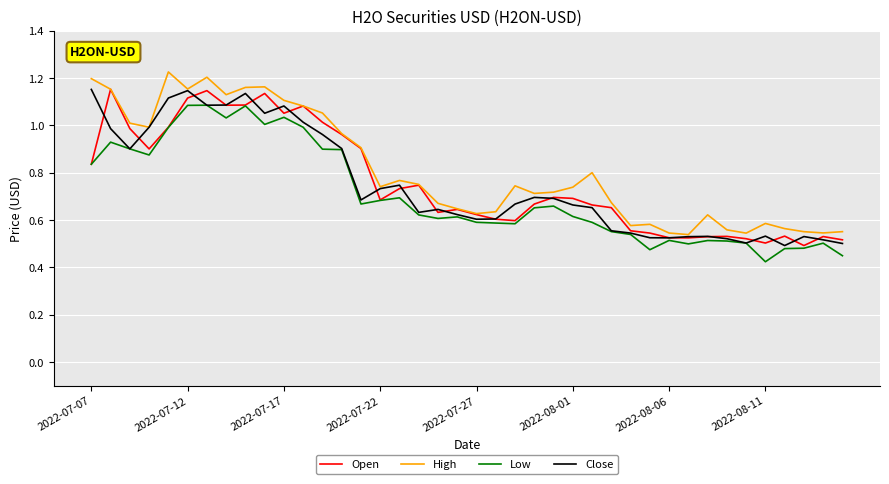

True or false: Low and High cross at least once.

False